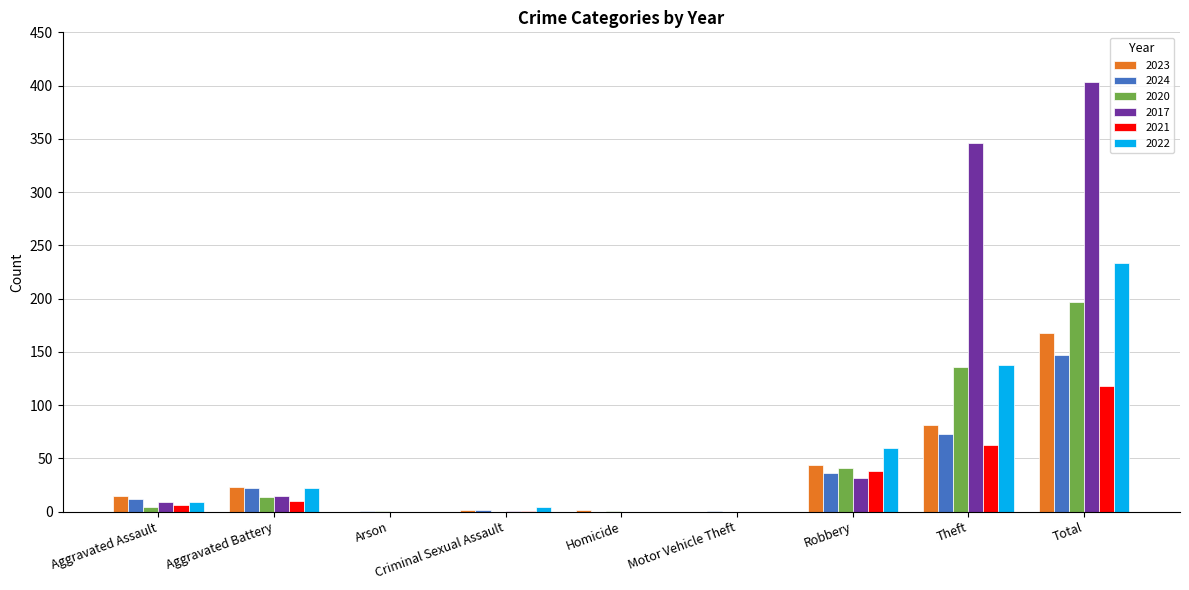

True or false: 2021 has a value of 0 at Homicide.

True